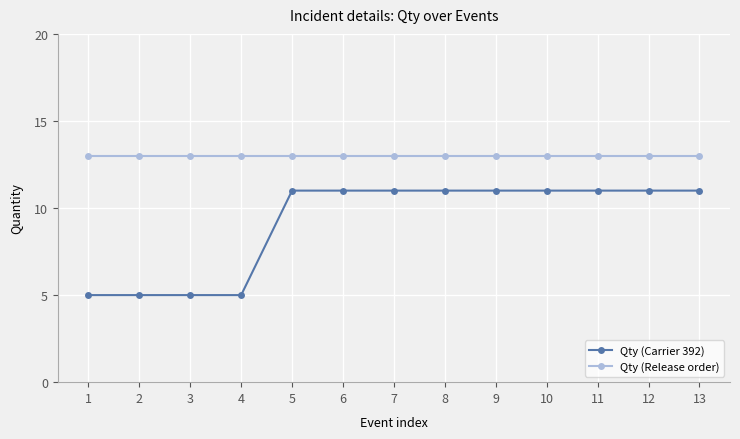

What is the approximate value of Qty (Release order) at 7?

13